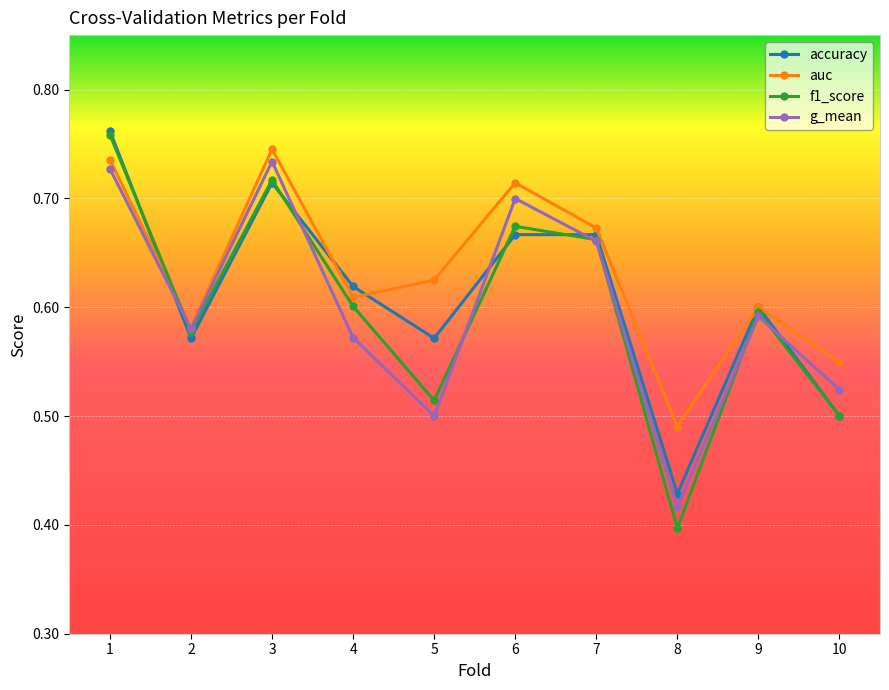

Where do auc and accuracy first cross each other?

1 and 2